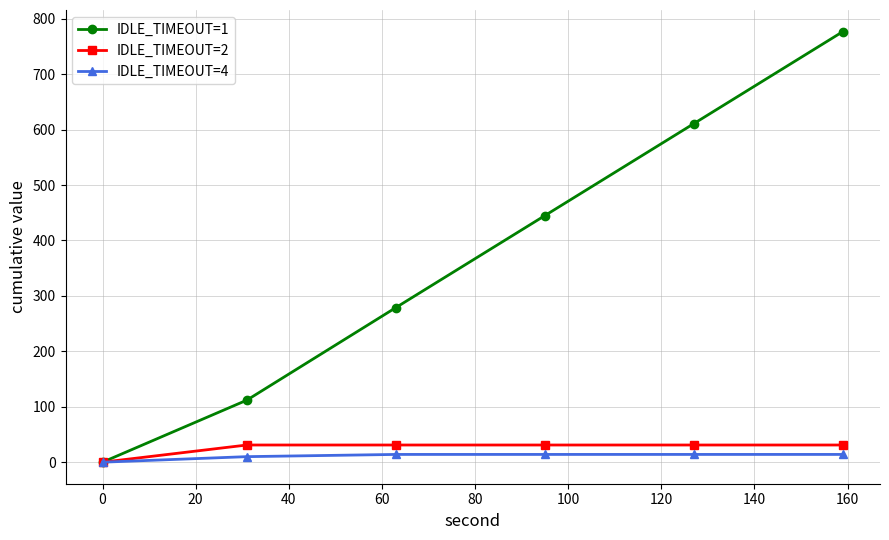

Which series has the largest total across all categories?

IDLE_TIMEOUT=1